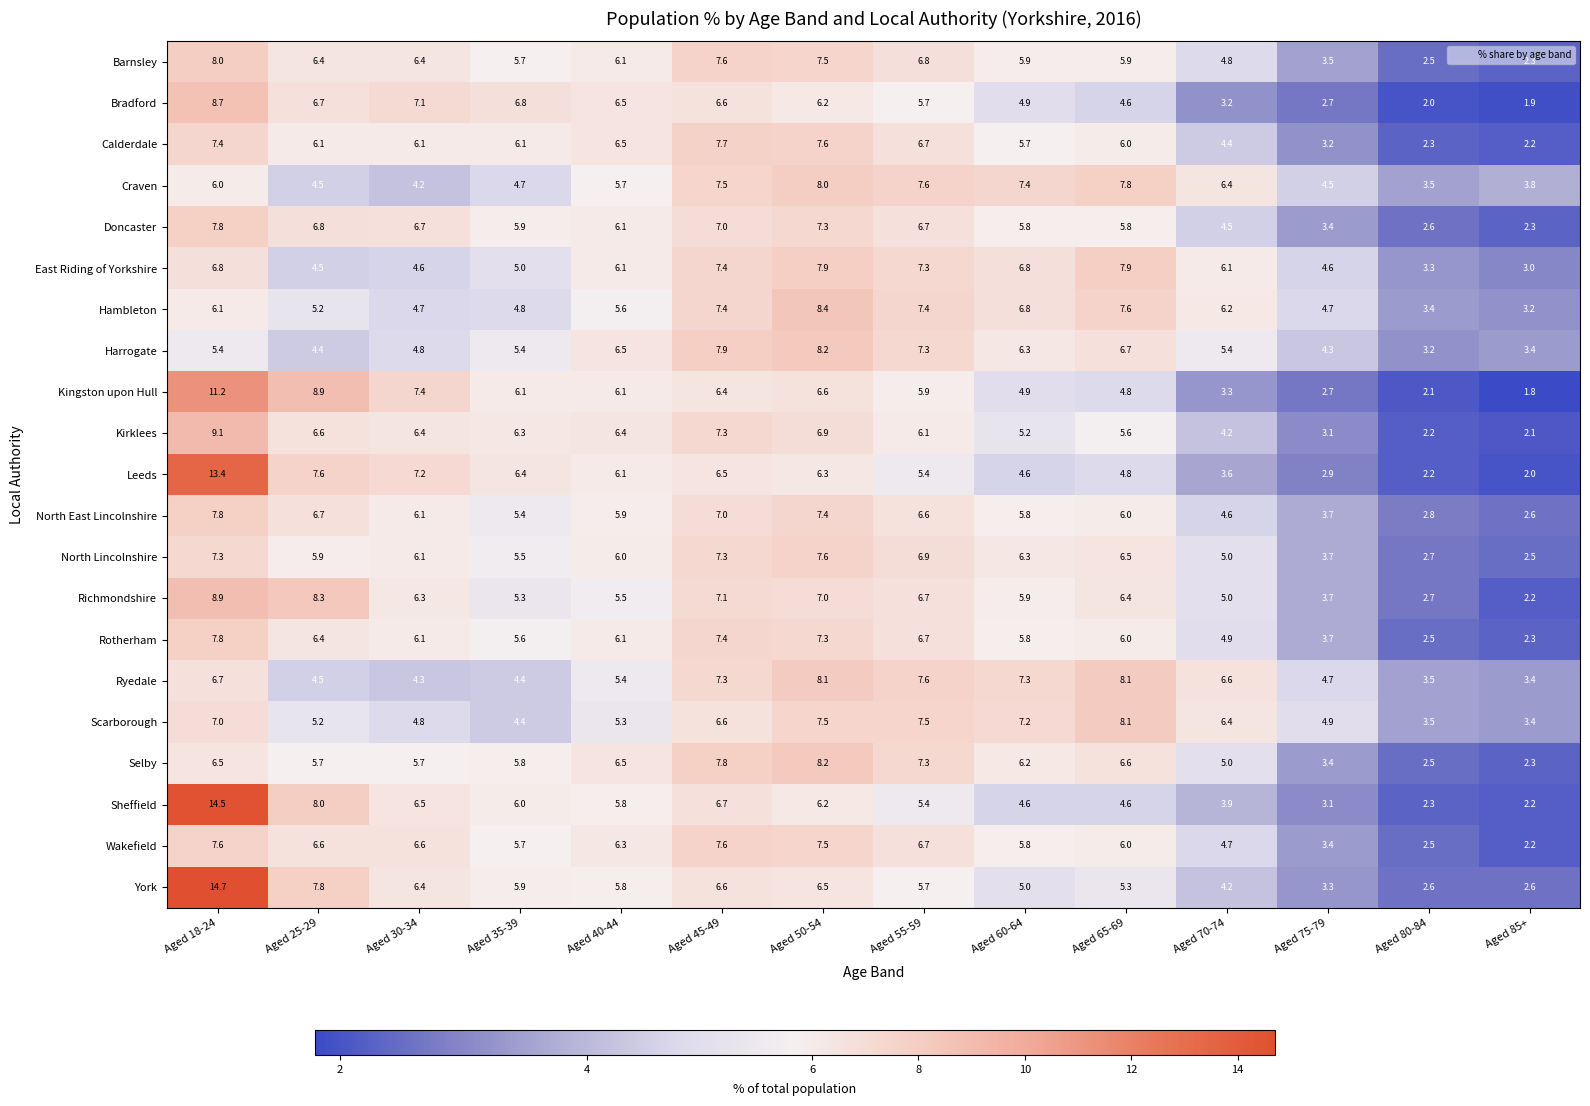

What is the minimum value shown in the chart?

1.8